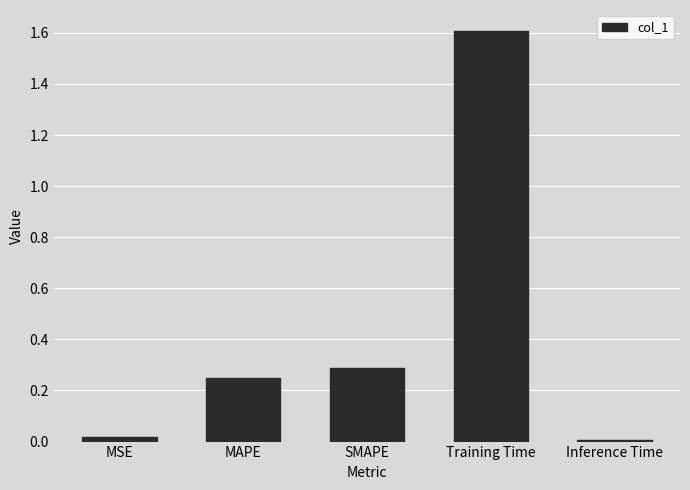

What is the sum of the values at SMAPE and Training Time?

1.9